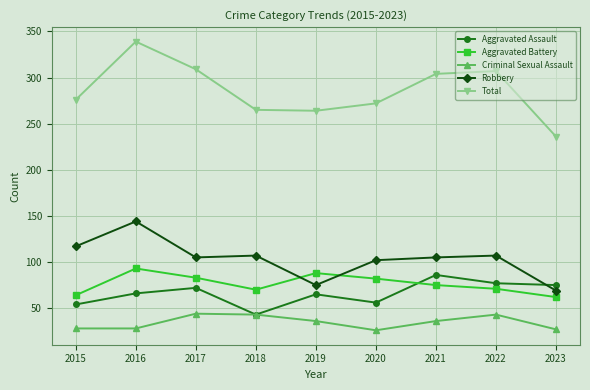

What is the minimum value for Criminal Sexual Assault?

26